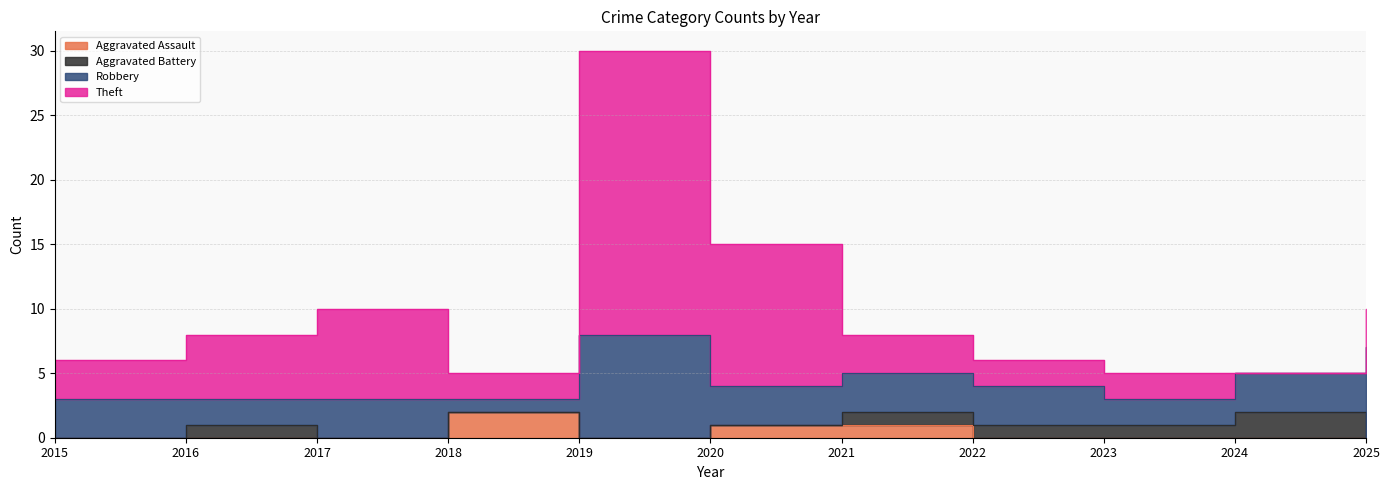

List the series in order of their peak value, highest first.

Theft, Robbery, Aggravated Assault, Aggravated Battery